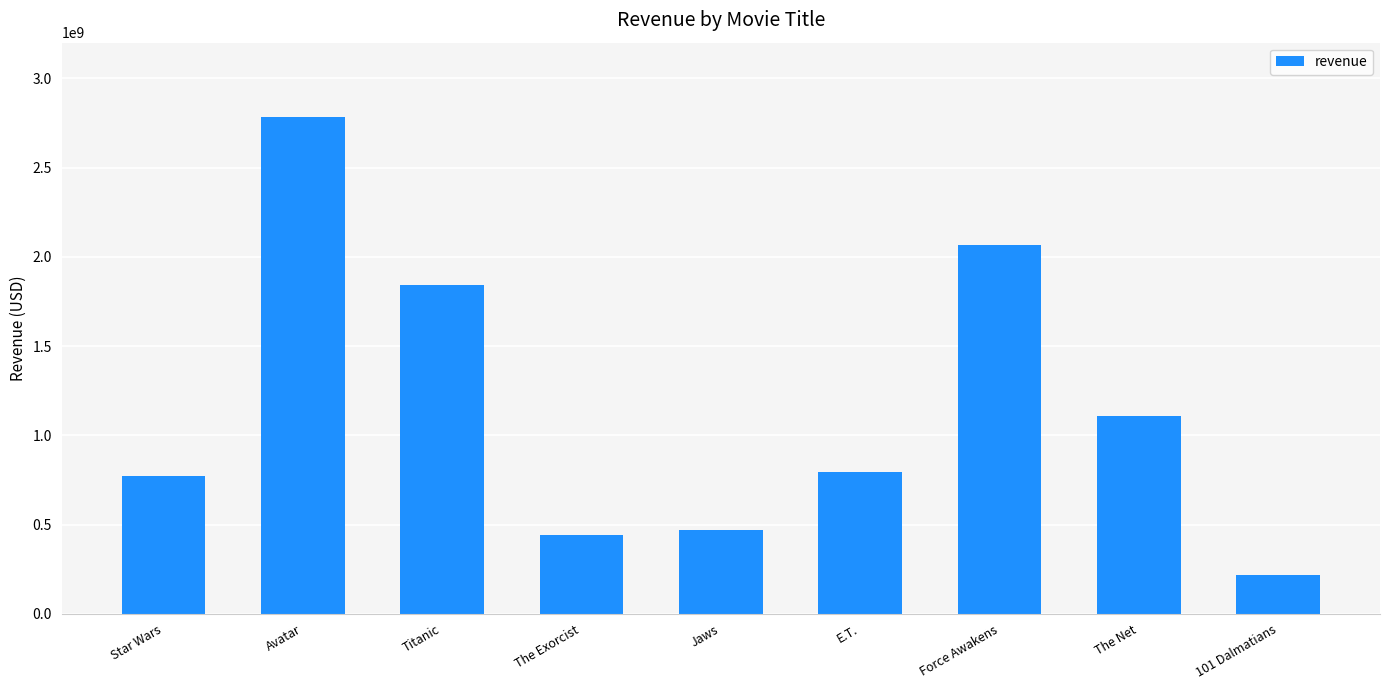

How many bars are there in total?

9